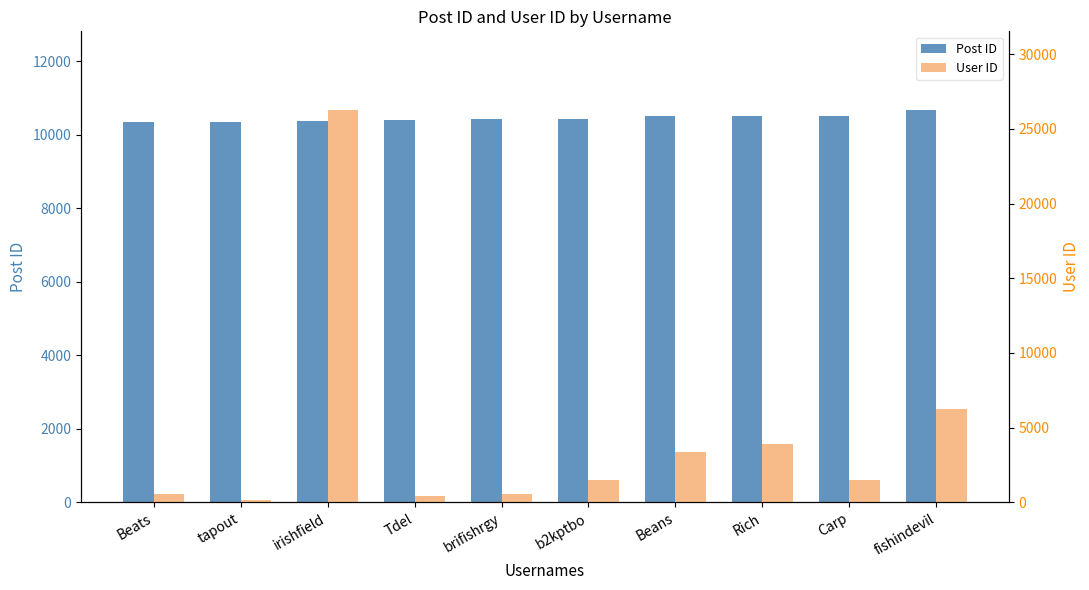

Reading right to left, transcribe all the data shown in this chart.

Post ID: fishindevil=10676	Carp=10508	Rich=10506	Beans=10499	b2kptbo=10435	brifishrgy=10431	Tdel=10410	irishfield=10359	tapout=10358	Beats=10355
User ID: fishindevil=6254	Carp=1488	Rich=3927	Beans=3339	b2kptbo=1505	brifishrgy=559	Tdel=393	irishfield=26272	tapout=166	Beats=543